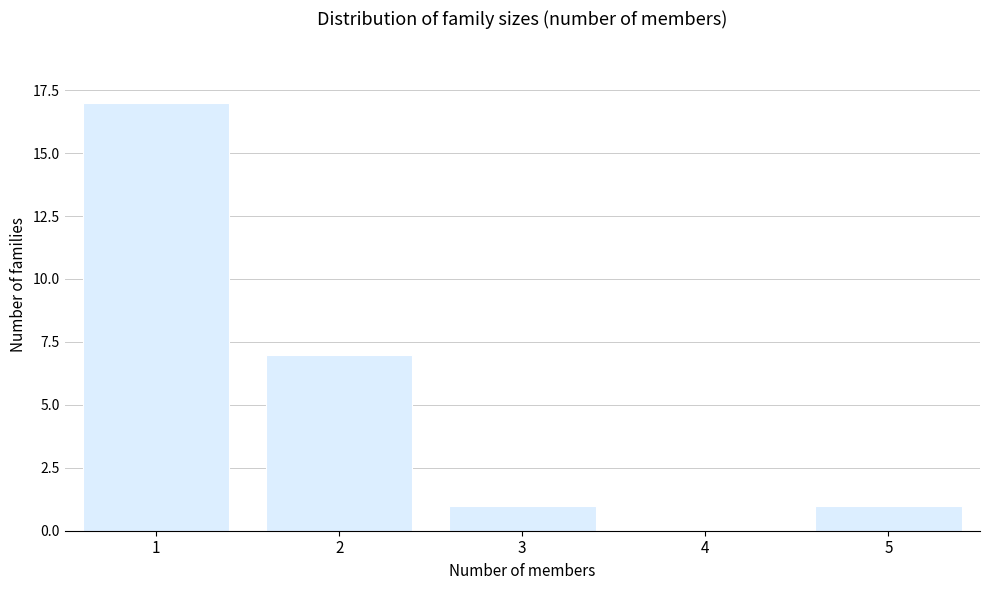

Reading left to right, transcribe this chart: for each bar, give the range it covers on the x-axis and its height. The values are not printed on the chart, so give them approximately, as read against the axis.

0.5 to 1.5: 17
1.5 to 2.5: 7
2.5 to 3.5: 1
3.5 to 4.5: 0
4.5 to 5.5: 1